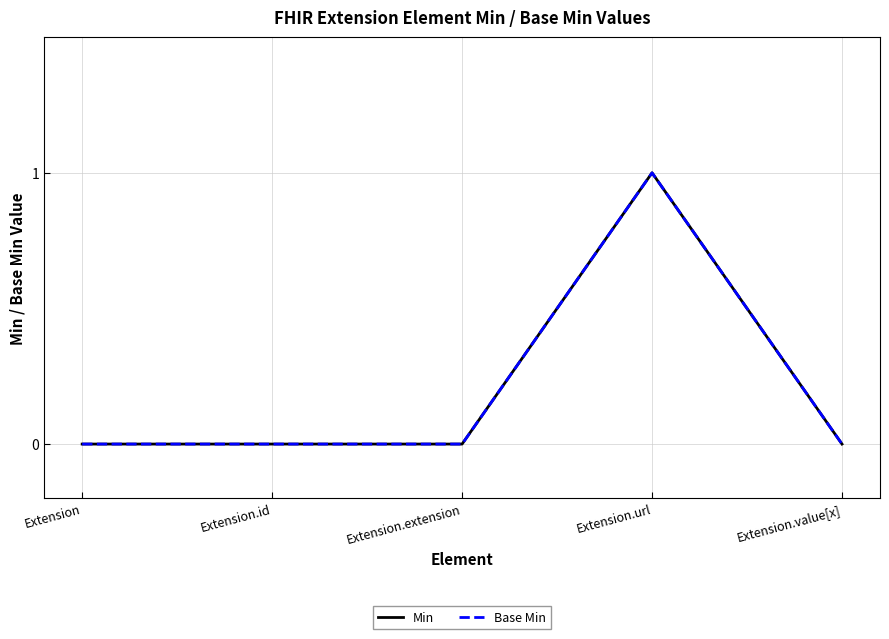

Reading left to right, what are all the values shown in this chart?

Min: 0	0	0	1	0
Base Min: 0	0	0	1	0